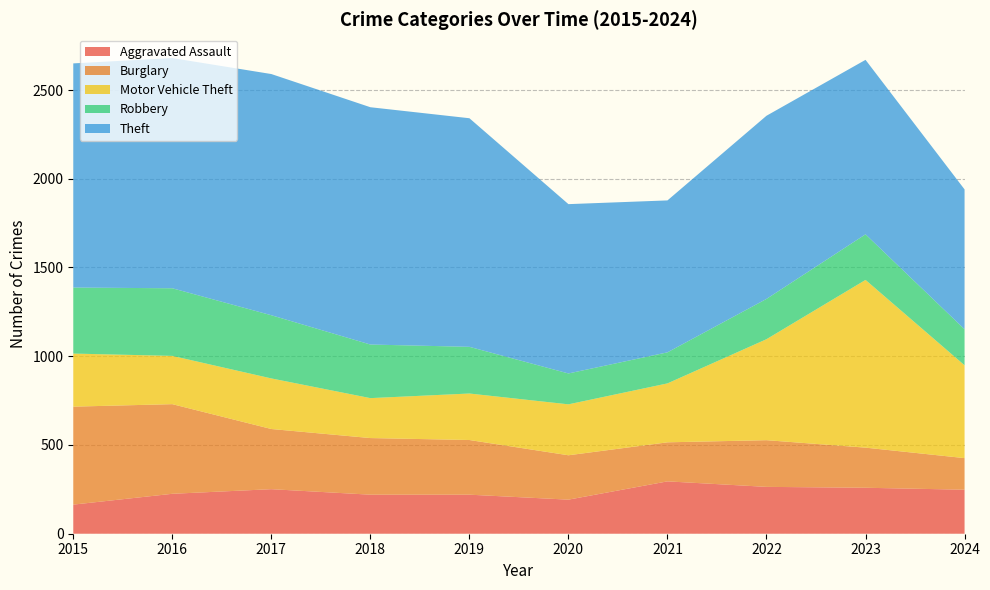

Reading left to right, transcribe all the data shown in this chart.

Aggravated Assault: 2015=164	2016=225	2017=251	2018=220	2019=220	2020=192	2021=295	2022=264	2023=259	2024=248
Burglary: 2015=552	2016=505	2017=339	2018=319	2019=308	2020=250	2021=220	2022=263	2023=226	2024=178
Motor Vehicle Theft: 2015=299	2016=272	2017=285	2018=225	2019=262	2020=287	2021=332	2022=569	2023=945	2024=523
Robbery: 2015=372	2016=381	2017=356	2018=302	2019=263	2020=174	2021=175	2022=227	2023=257	2024=203
Theft: 2015=1263	2016=1297	2017=1359	2018=1337	2019=1288	2020=954	2021=856	2022=1032	2023=983	2024=788